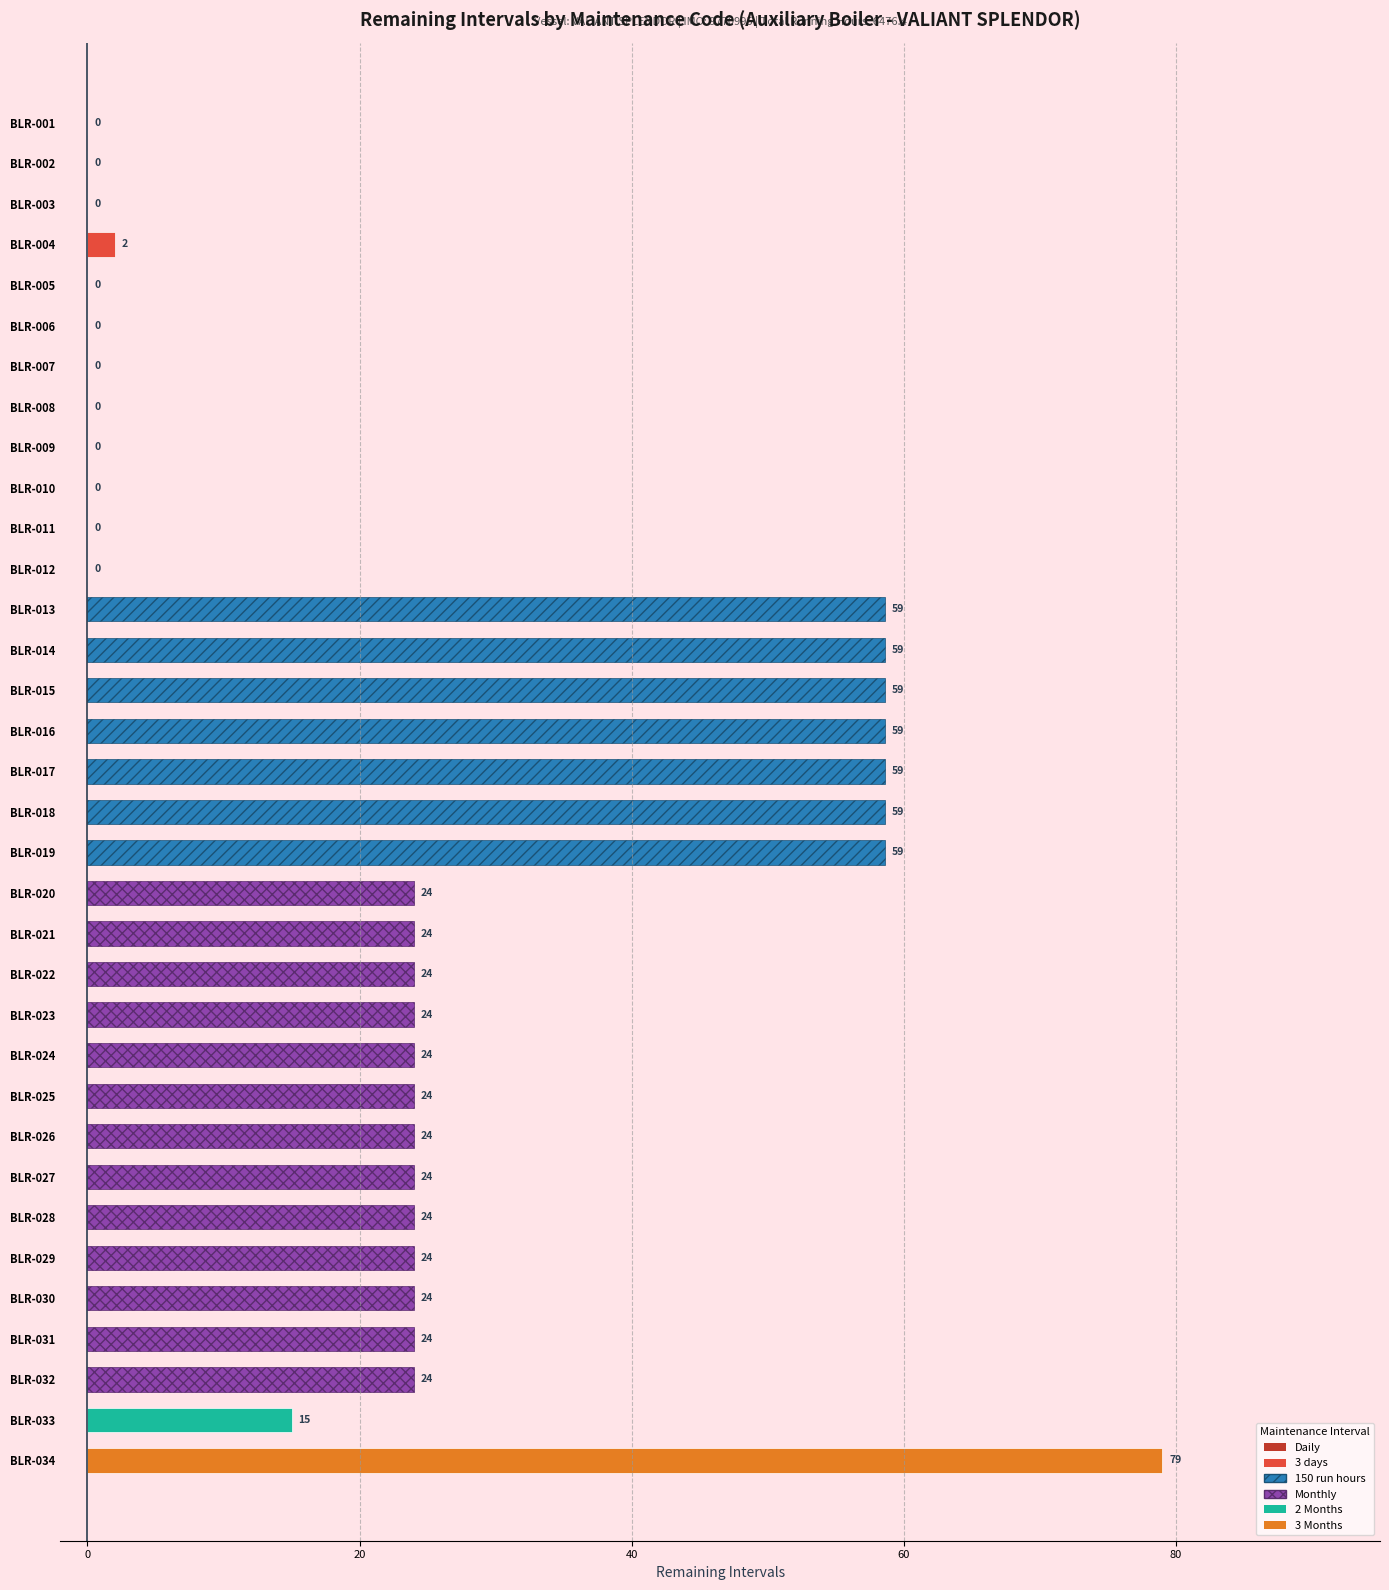

What is the greatest value displayed?

79.0